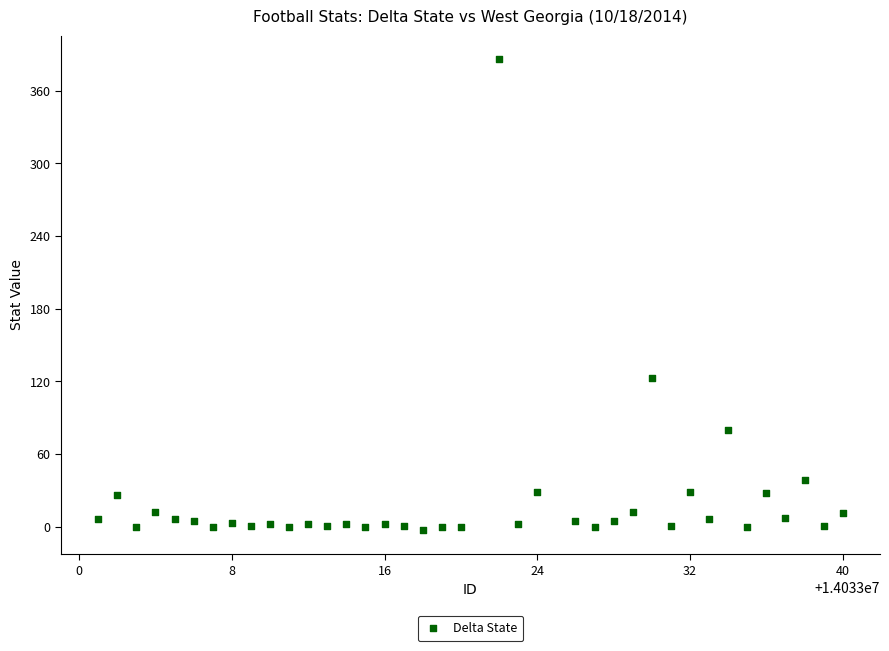

What Y value in the scatter plot is closest to 191?

123